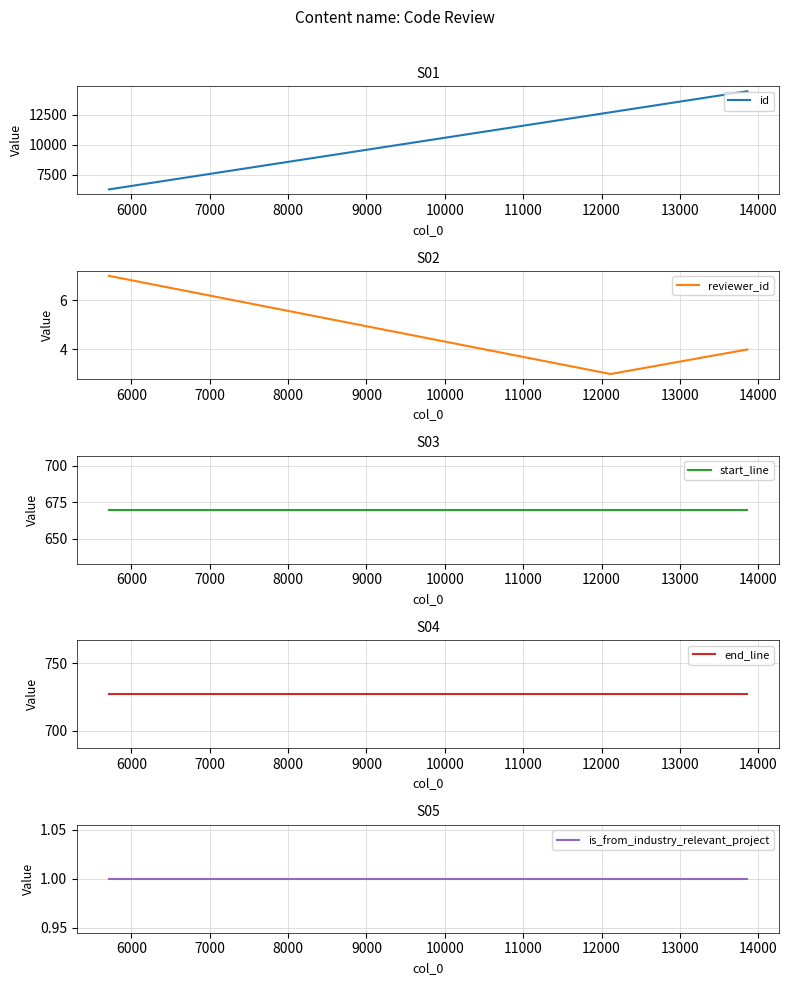

What is the maximum value for reviewer_id?

7